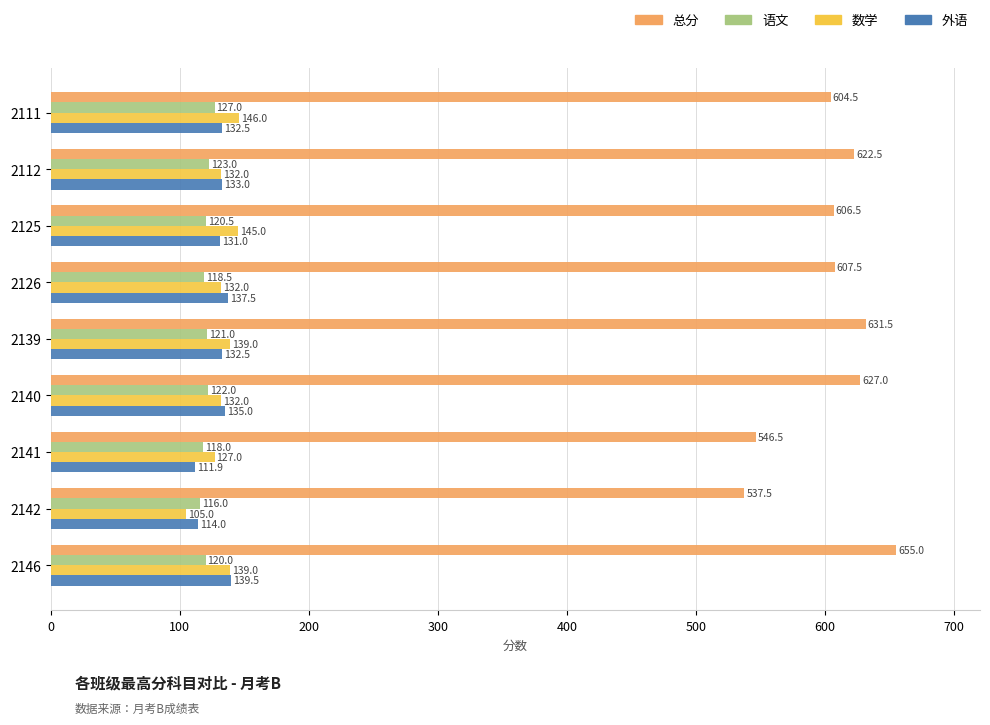

At which category is the sum across all series the highest?

2146